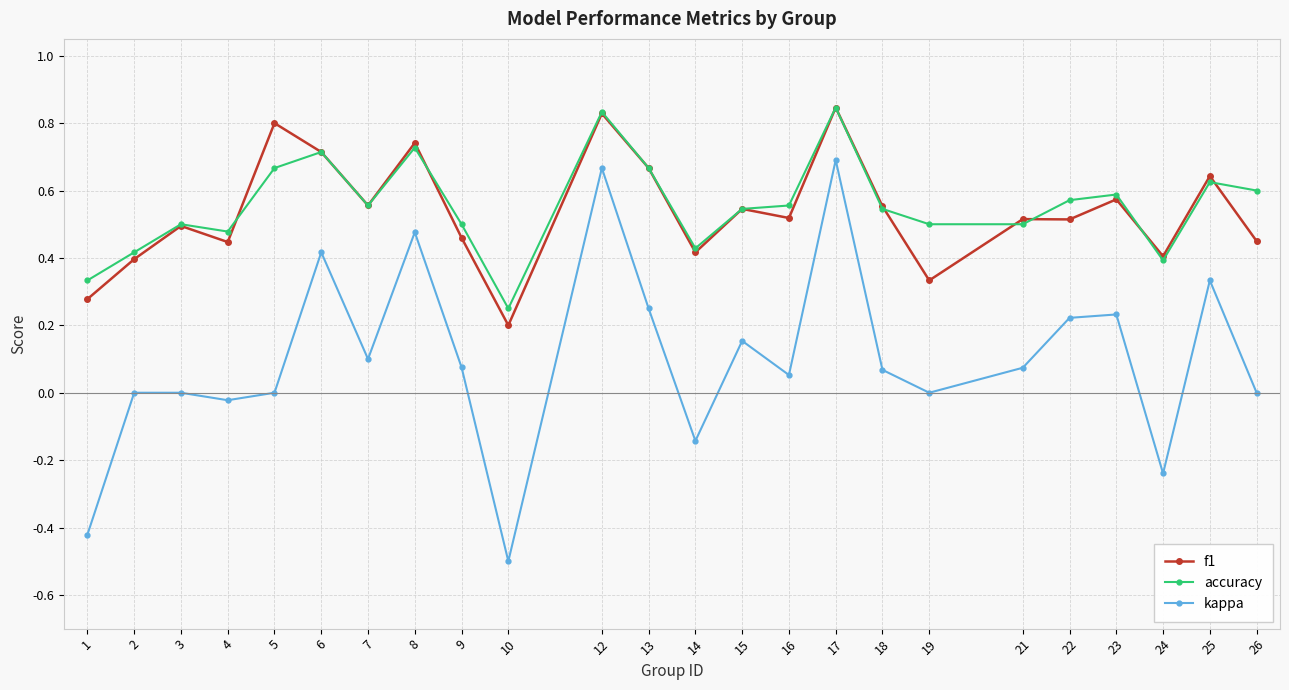

Which series has the largest total across all categories?

accuracy